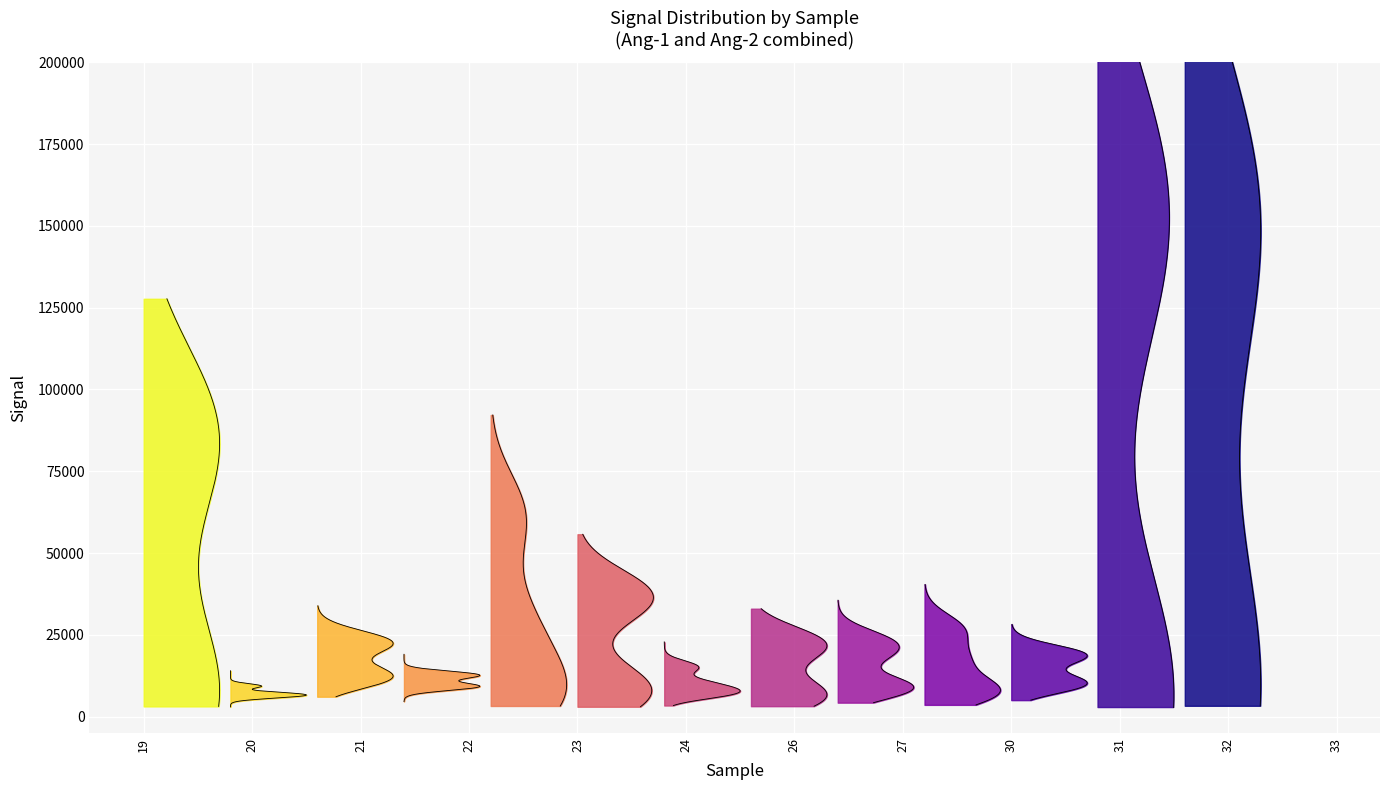

Which has a higher value, 30 or 24?

30